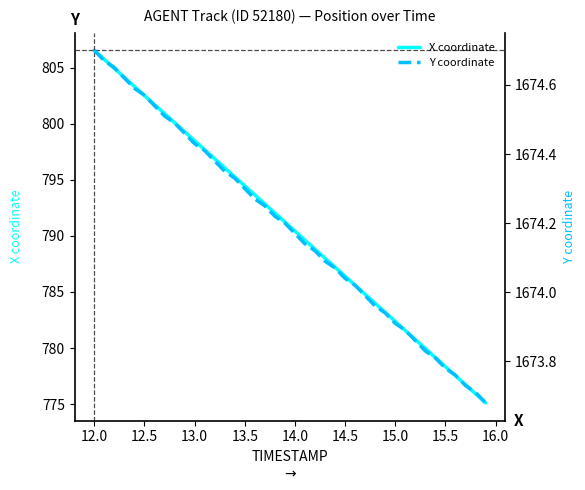

Rank the series by their maximum value, from highest to lowest.

Y coordinate, X coordinate